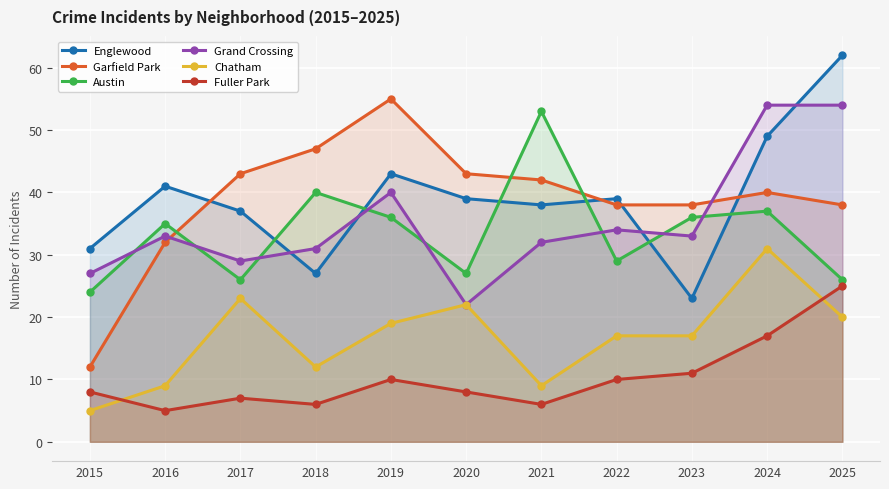

What is the difference between the Grand Crossing values at 2019 and 2015?

13